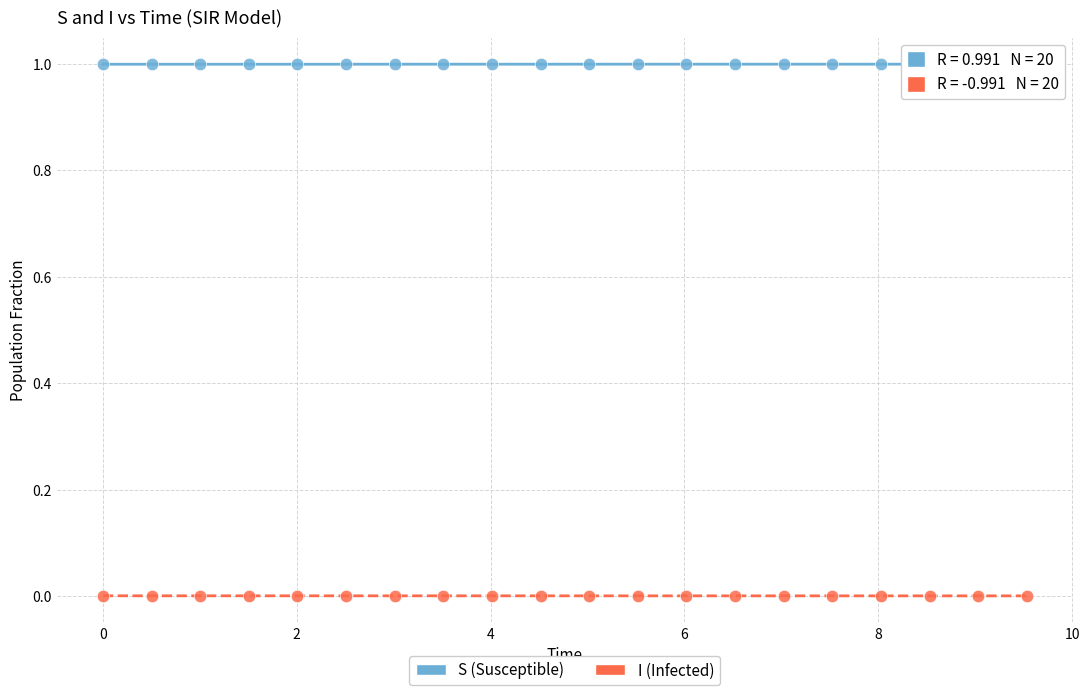

Which series reaches the maximum Y coordinate?

S (Susceptible)